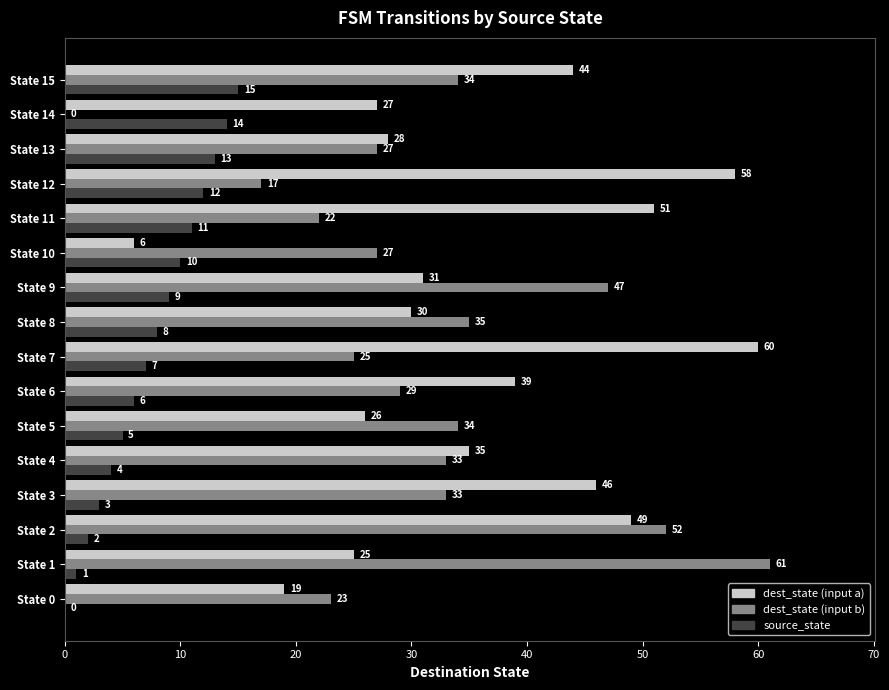

What is the highest value of the source_state series?

15